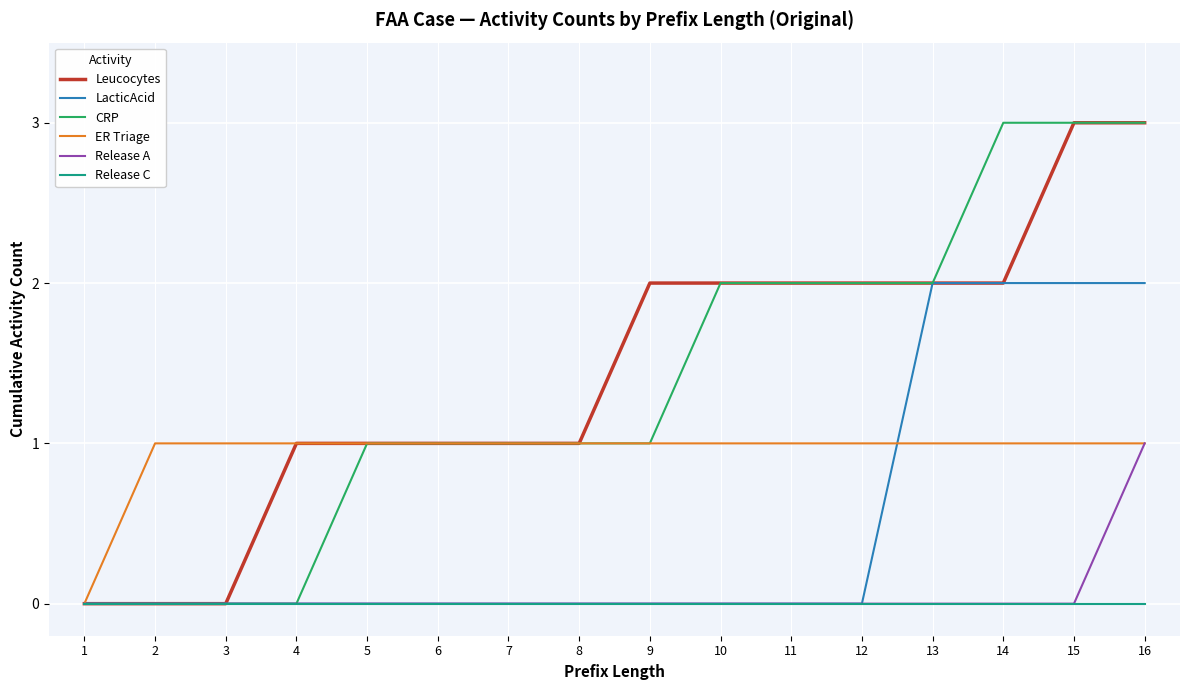

The Leucocytes series shows 2 at 14. True or false?

True